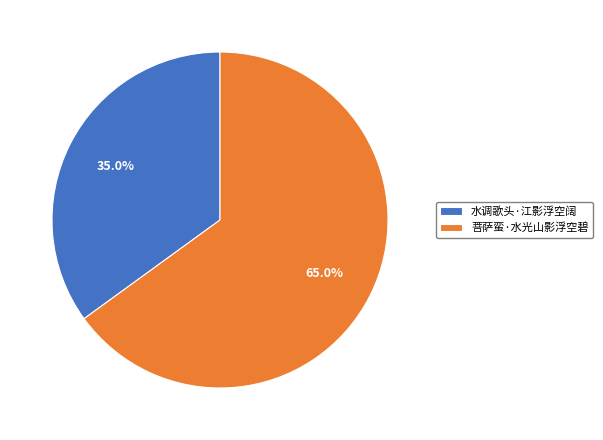

Between 菩萨蛮·水光山影浮空碧 and 水调歌头·江影浮空阔, which is larger?

菩萨蛮·水光山影浮空碧